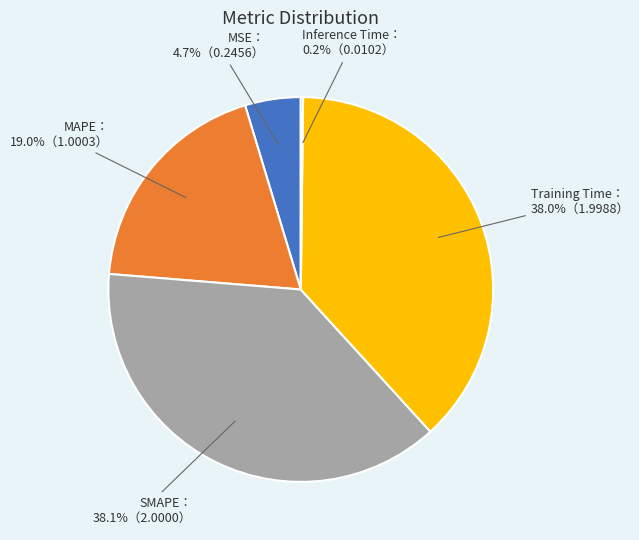

Does any single category account for the majority?

No